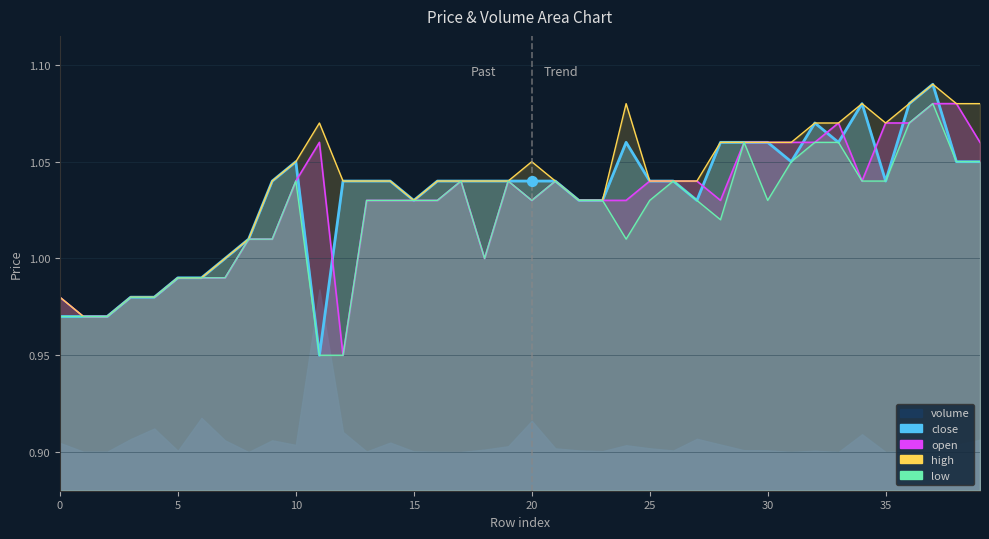

At how many categories does at least one series exceed 0?

40